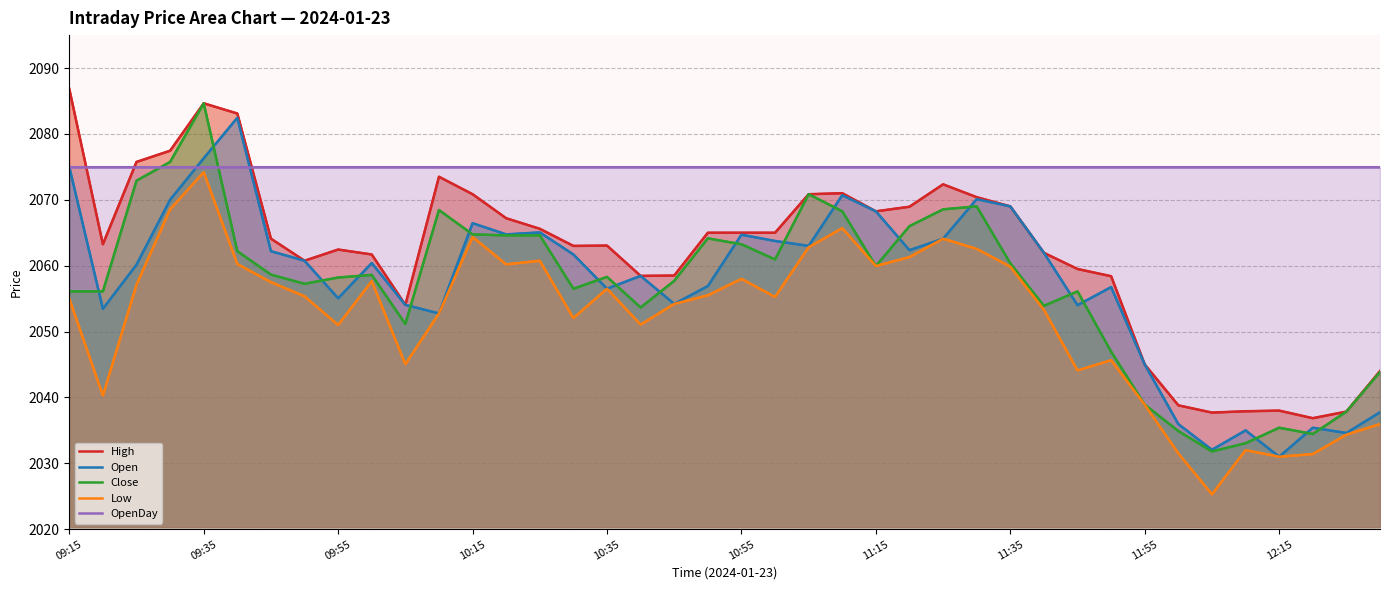

What value does the High series have at 38?

2037.8